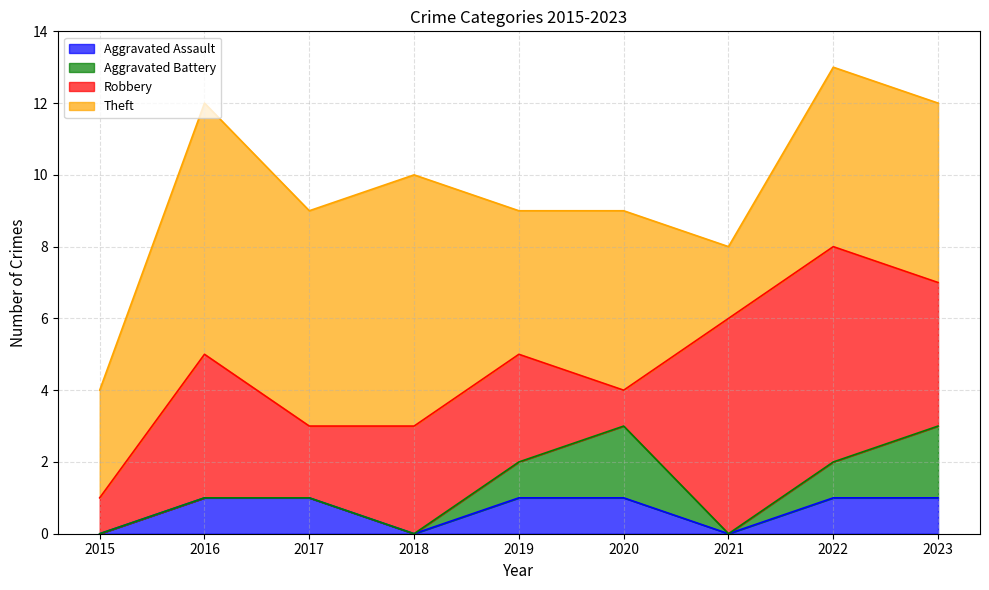

The Robbery series shows 4 at 2016. True or false?

True